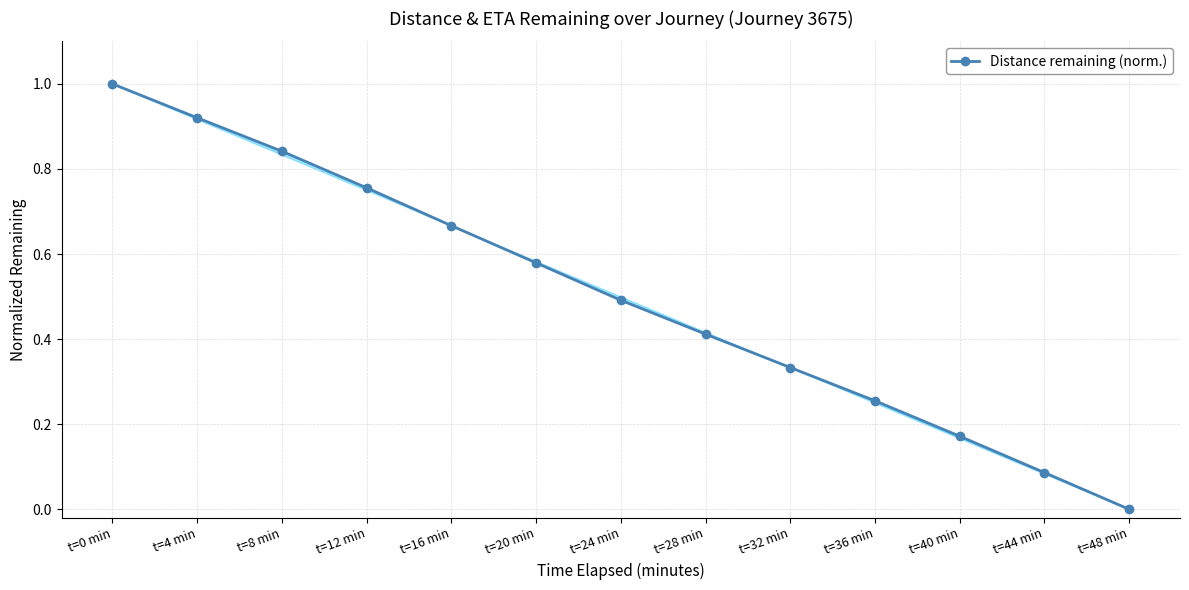

Rank the categories by value from lowest to highest.

t=48 min, t=44 min, t=40 min, t=36 min, t=32 min, t=28 min, t=24 min, t=20 min, t=16 min, t=12 min, t=8 min, t=4 min, t=0 min